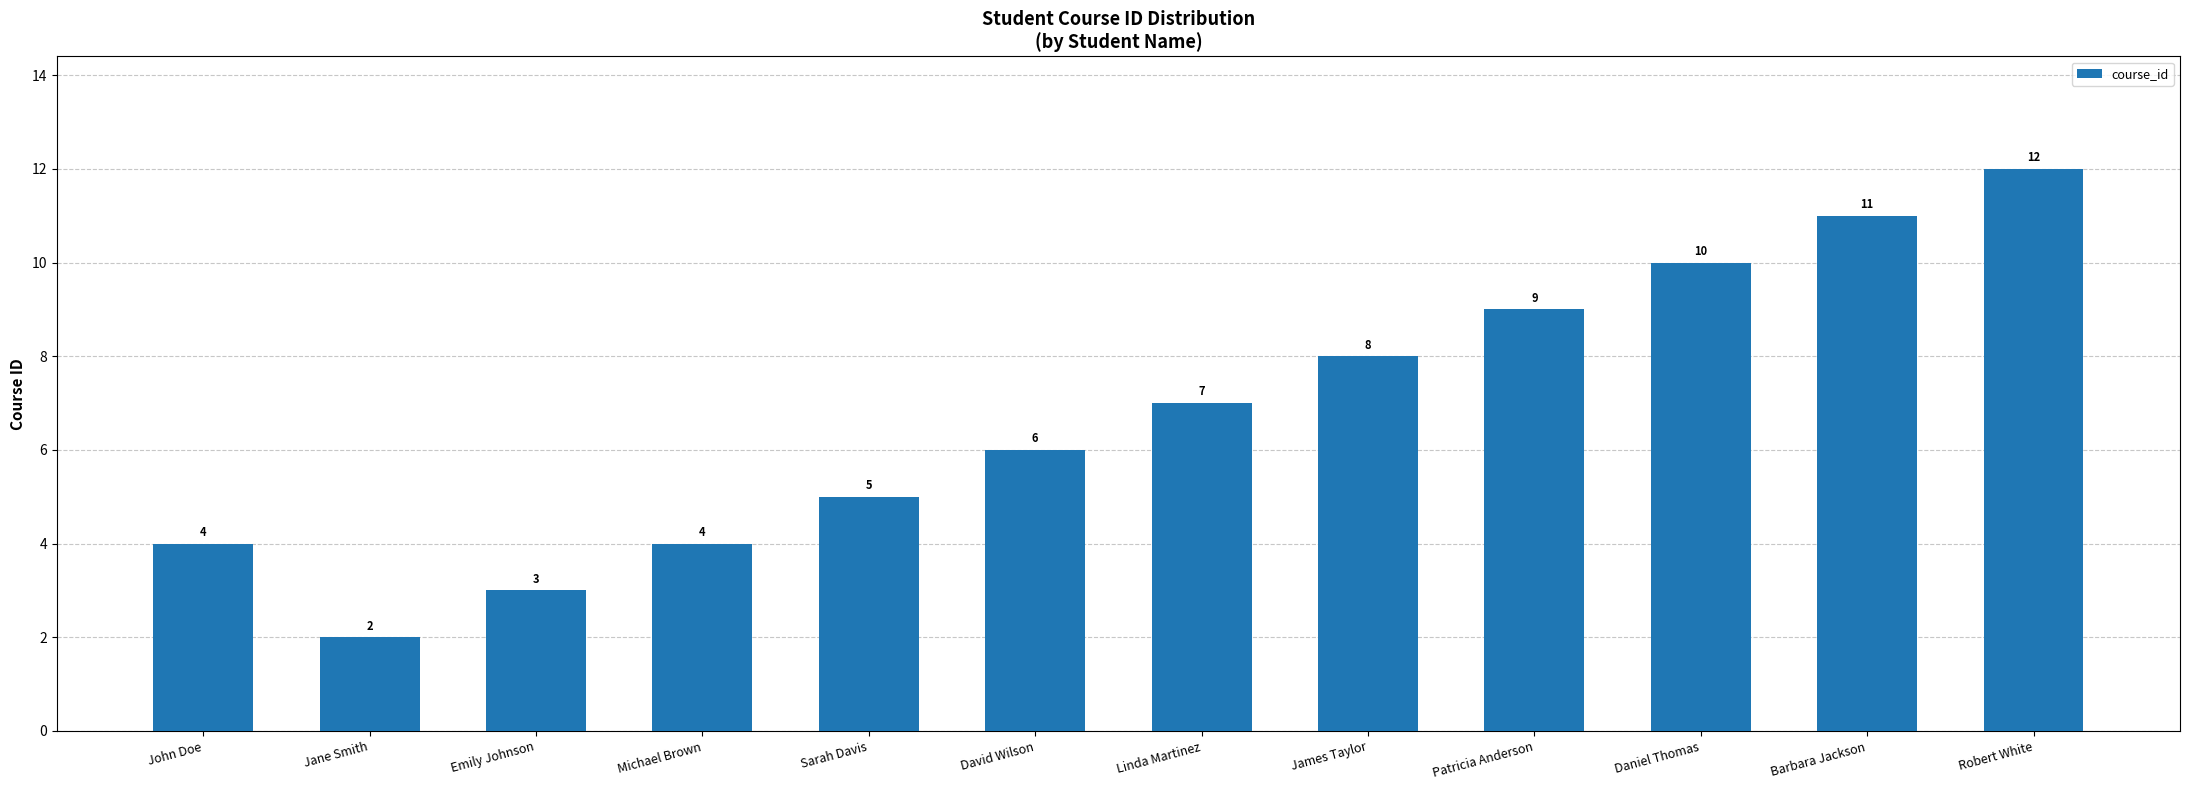

What is the value of the 10th bar from the left?

10